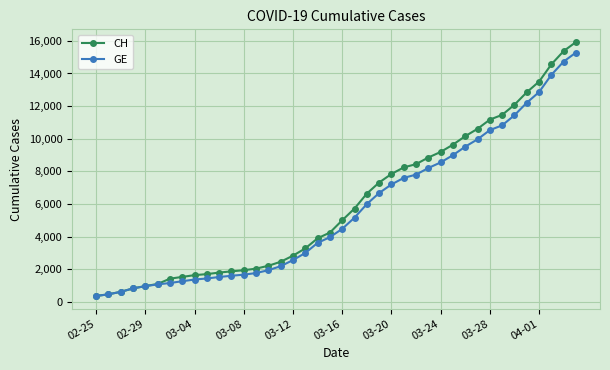

Which series has the largest range (max minus min)?

CH